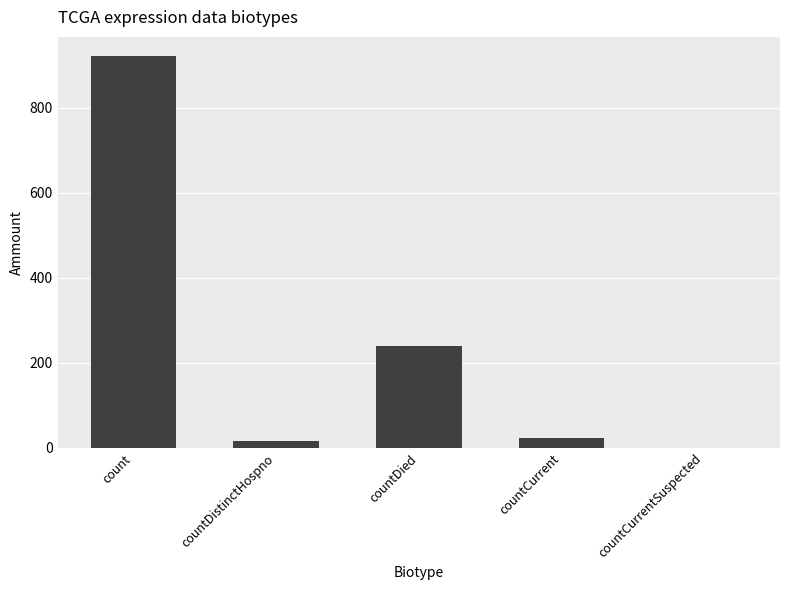

Reading right to left, transcribe all the data shown in this chart.

countCurrentSuspected=0	countCurrent=22	countDied=239	countDistinctHospno=17	count=921